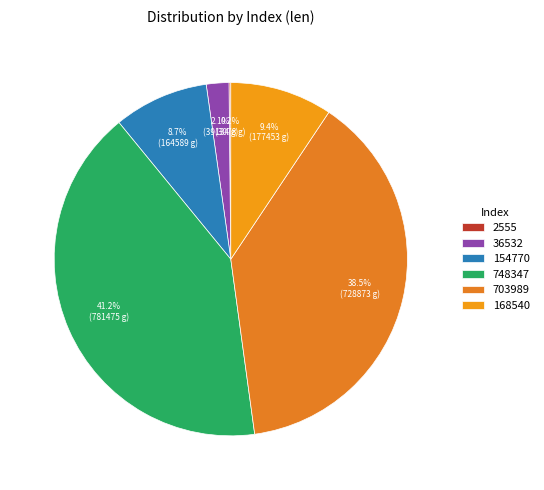

Which category has the biggest portion of the pie?

748347